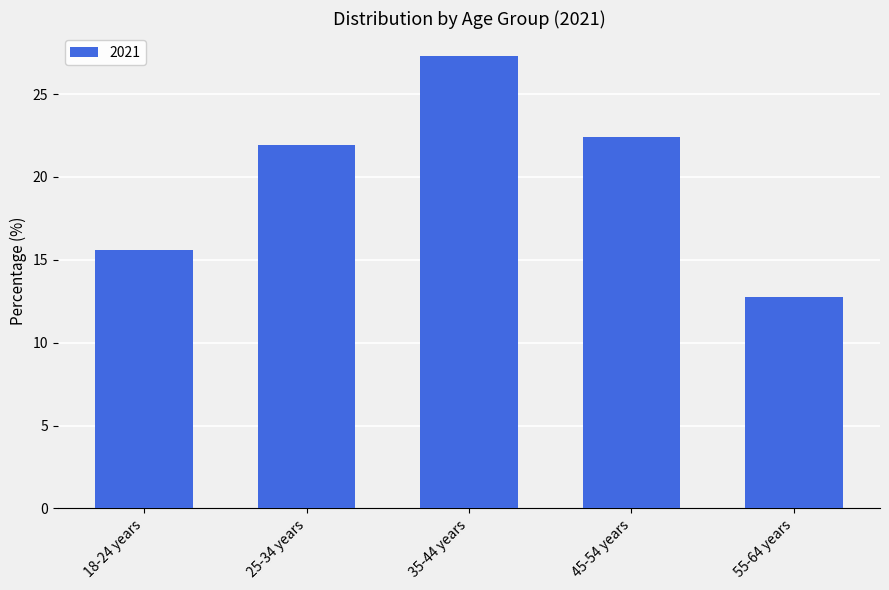

Reading left to right, transcribe all the data shown in this chart.

15.6	21.9	27.3	22.4	12.8